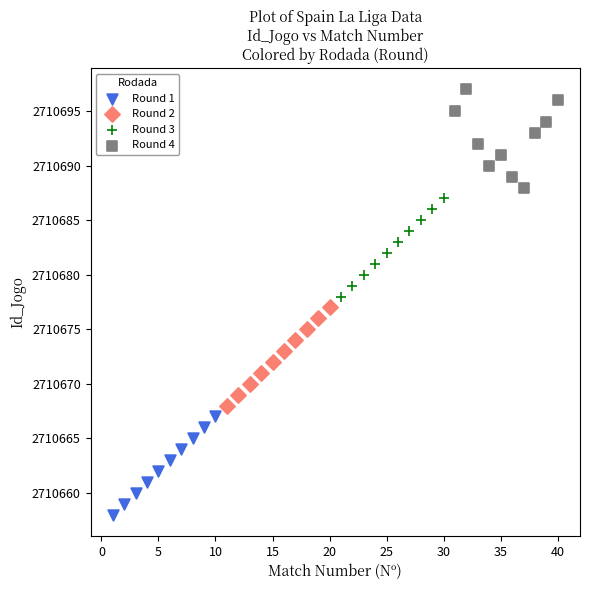

Which series reaches the maximum Y coordinate?

Round 4